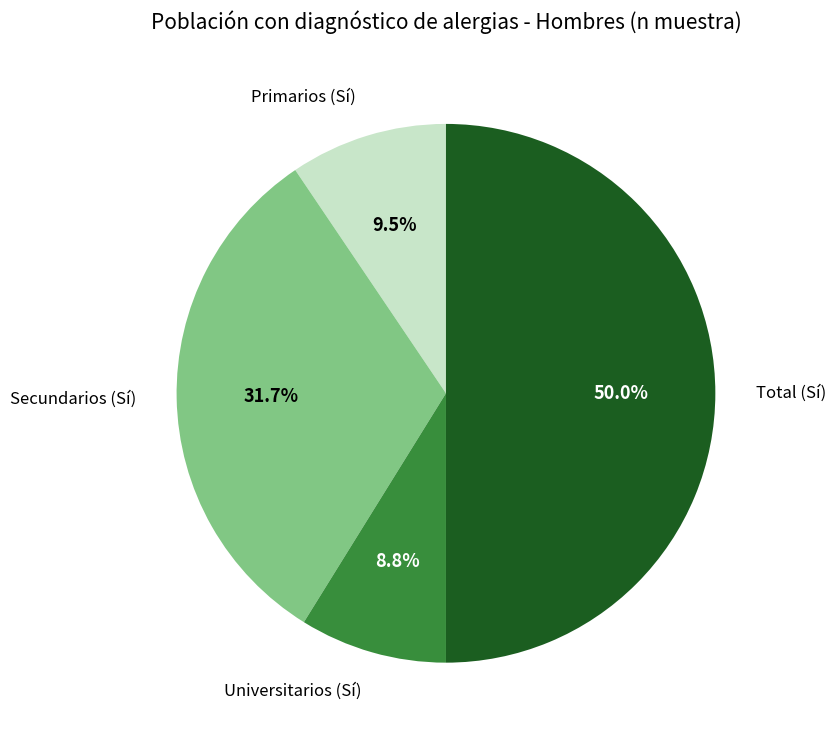

What is the ratio of the value at Primarios (Sí) to the value at Universitarios (Sí)?

1.1